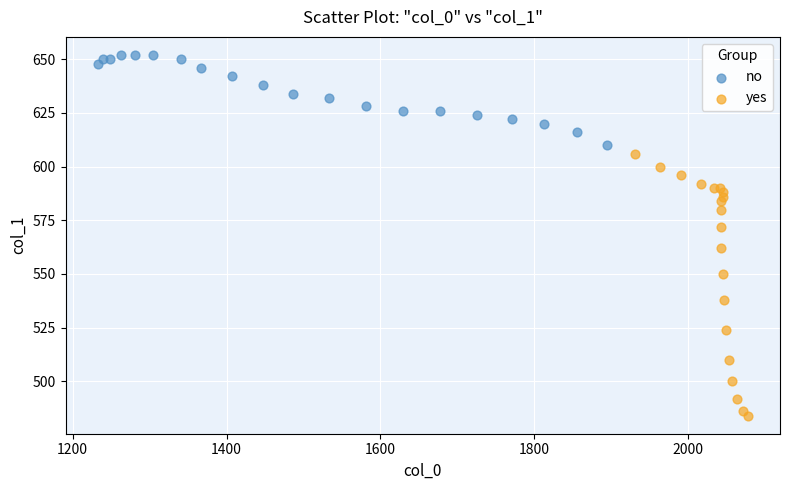

Which series reaches the maximum Y coordinate?

no